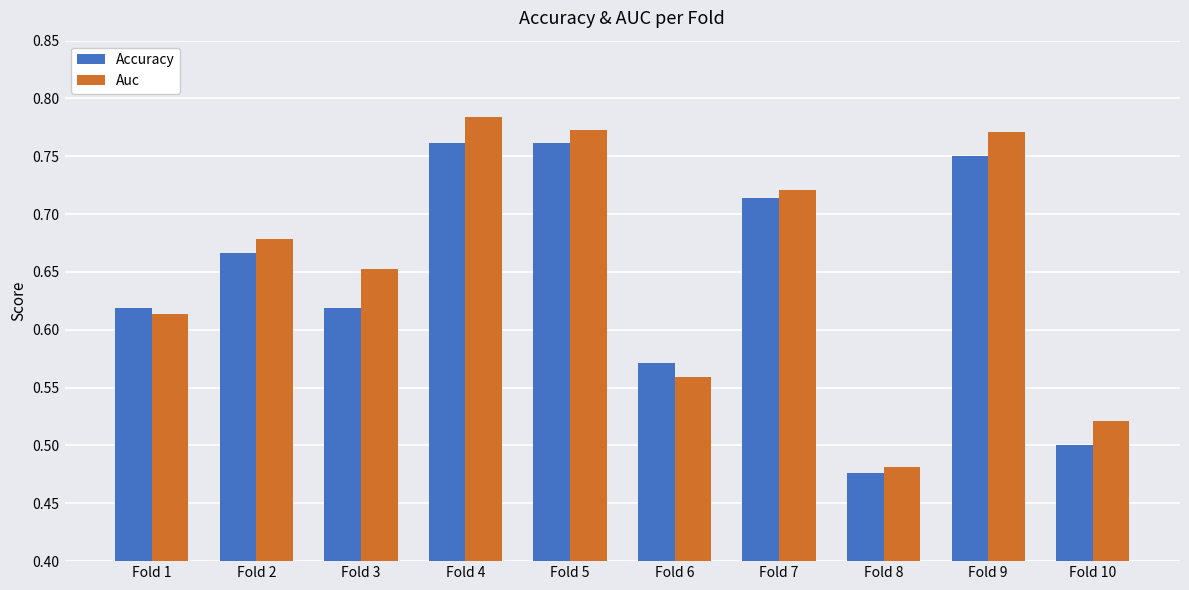

Between Fold 3 and Fold 5, which series saw the biggest shift?

Accuracy